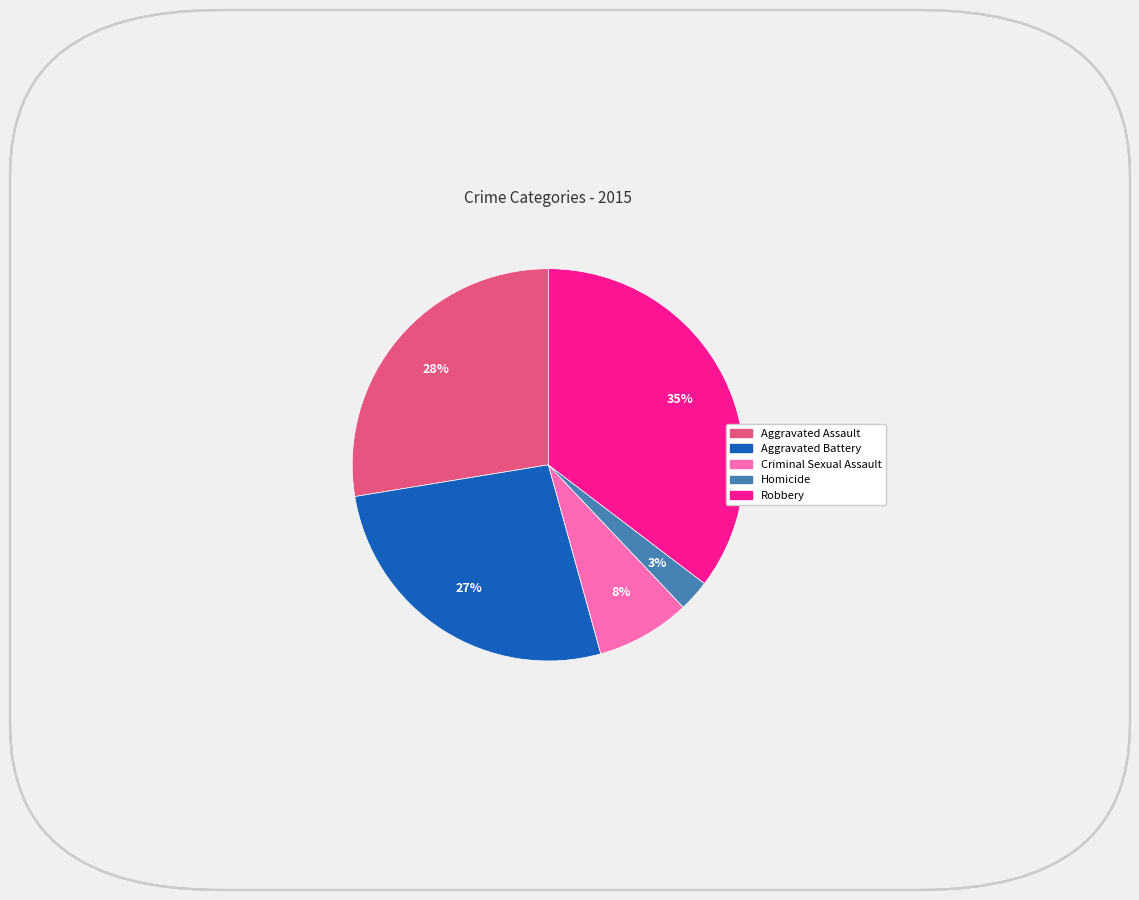

Which slice is the largest?

Robbery